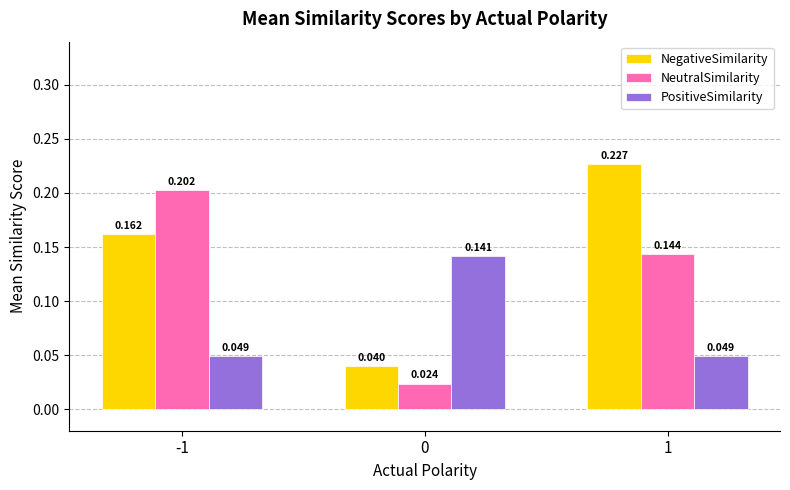

Is the value of NeutralSimilarity at 0 greater than the value of NegativeSimilarity at 0?

No